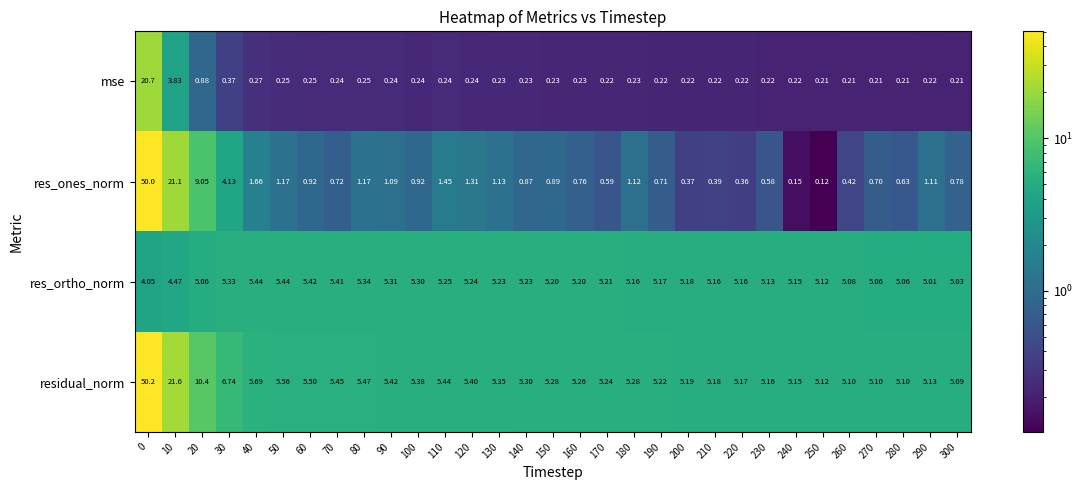

Which series changed the most between 10 and 120?

res_ones_norm